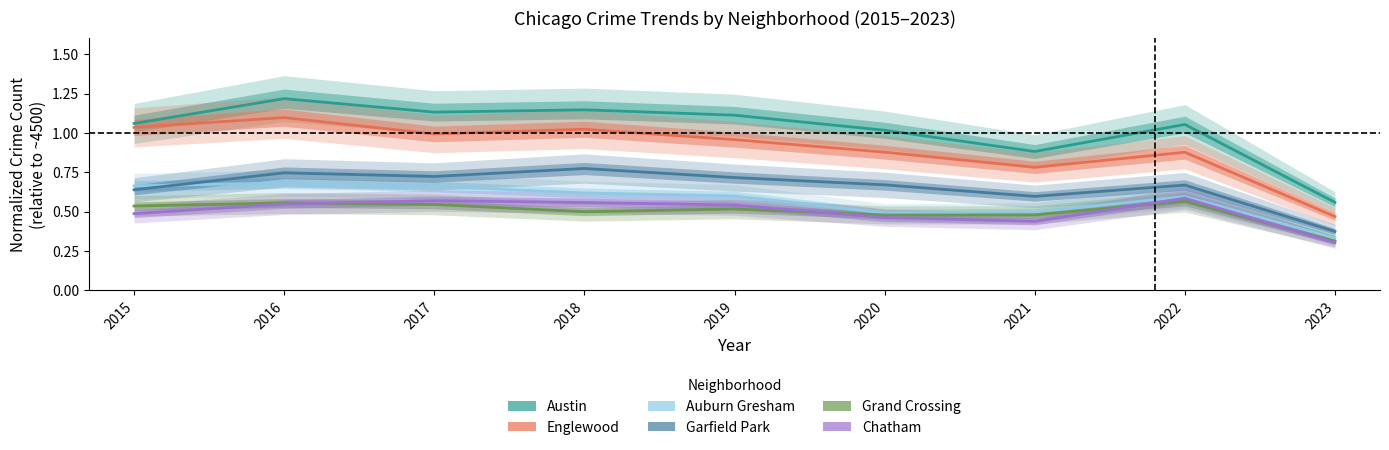

What is the value of the Chatham point at the 6th from the left?

0.5